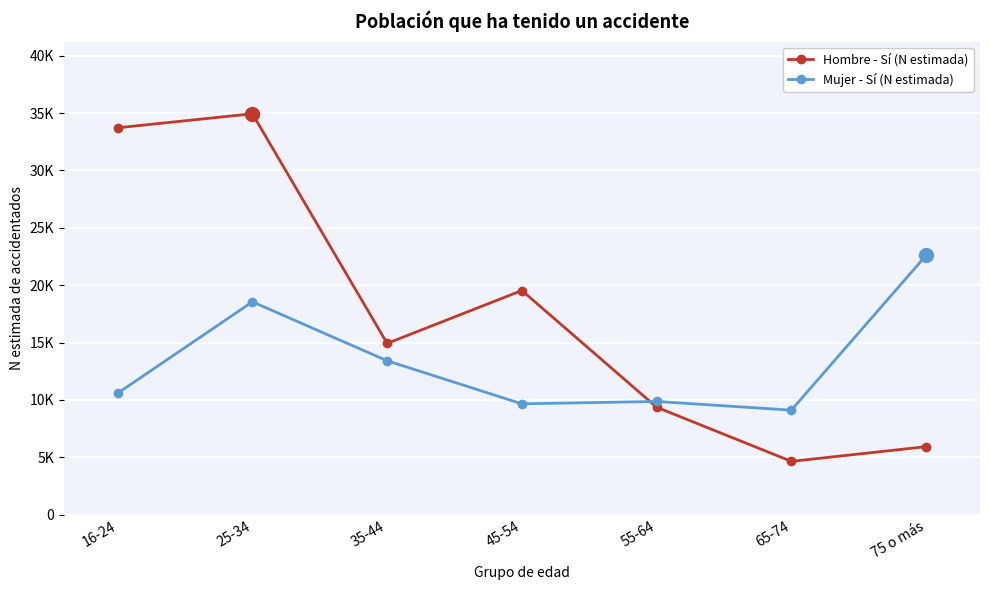

What is the sum of the Hombre - Sí (N estimada) values at 75 o más and 65-74?

10586